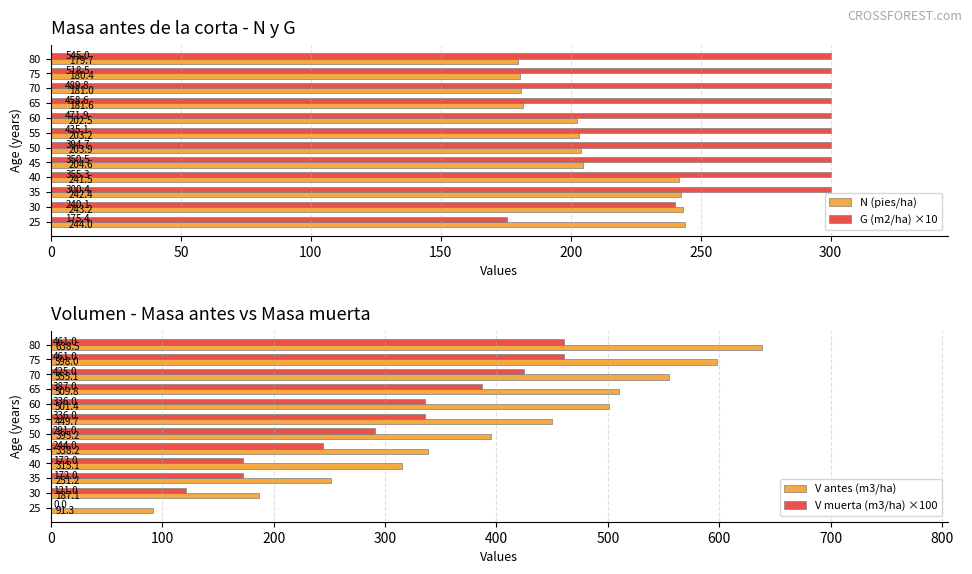

Is it true that G (m2/ha) ×10 equals 417.9 at 75?

False